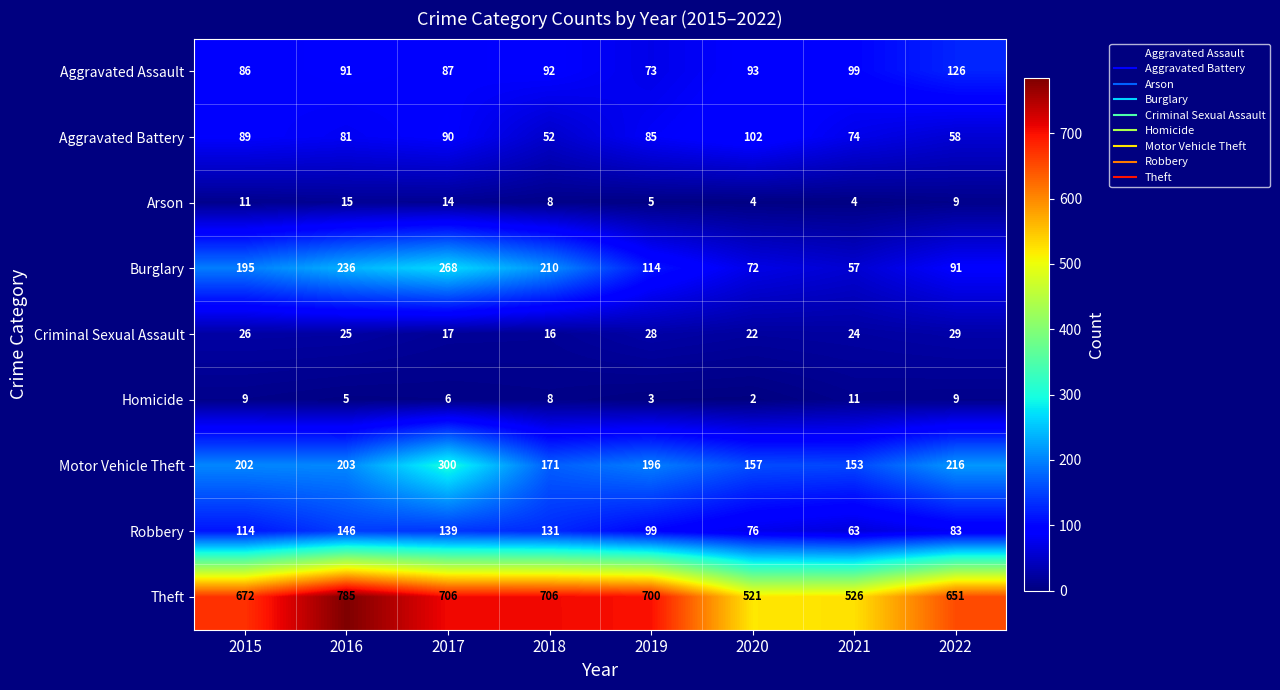

Is it true that Theft equals 872 at 2021?

False